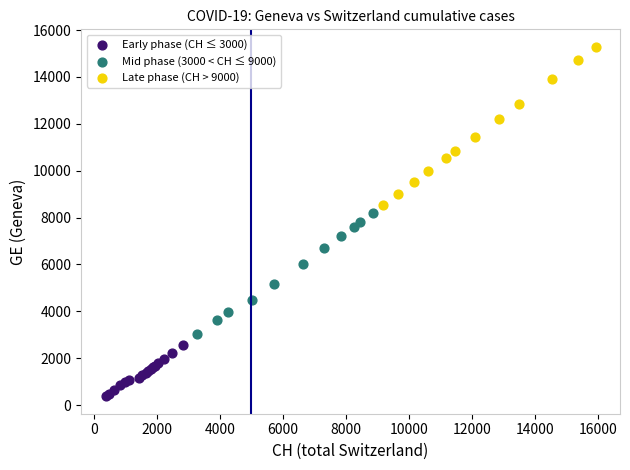

Which series has the widest spread of Y values?

Late phase (CH > 9000)